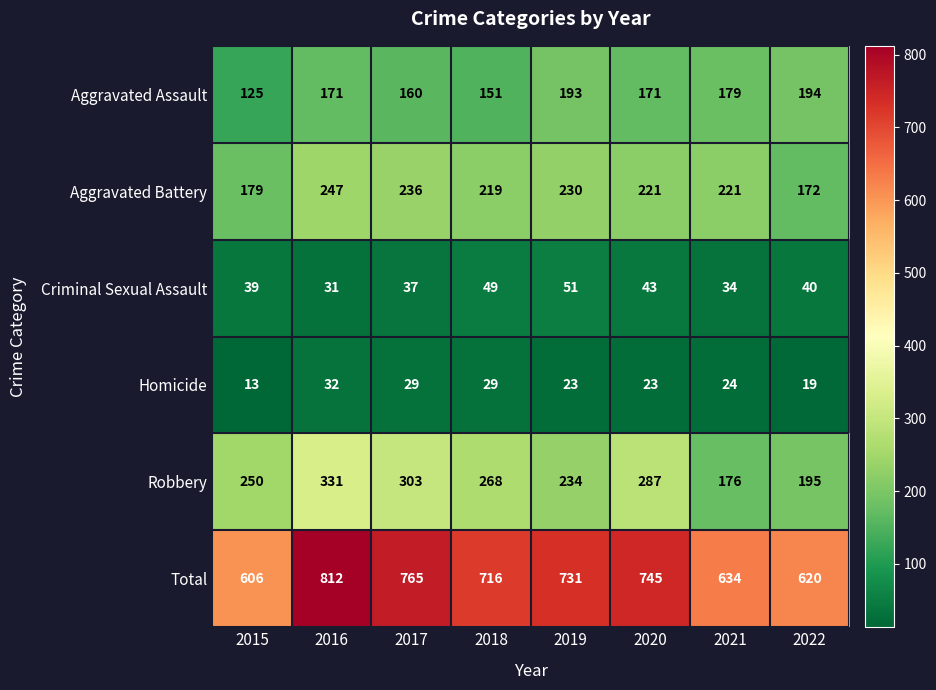

What is the average value of the Aggravated Assault series?

168